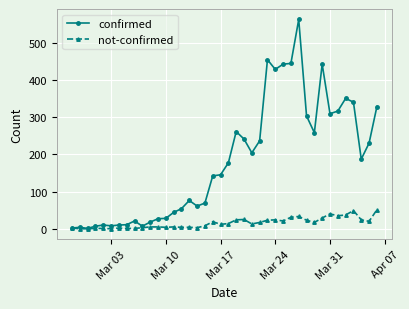

What are all the series names shown in the legend?

confirmed, not-confirmed